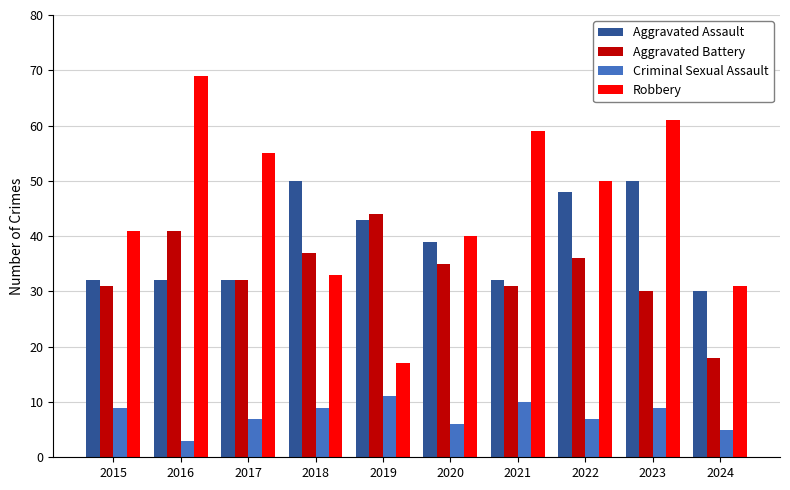

What is the difference between the second highest and minimum values in the Aggravated Assault series?

20